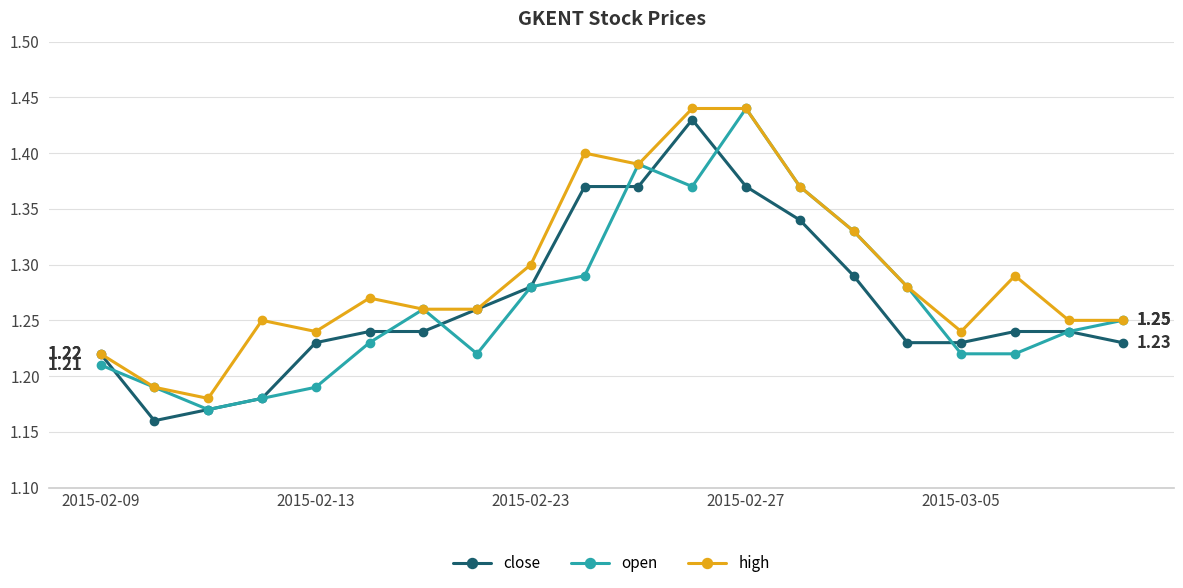

At how many categories does at least one series exceed 1?

20